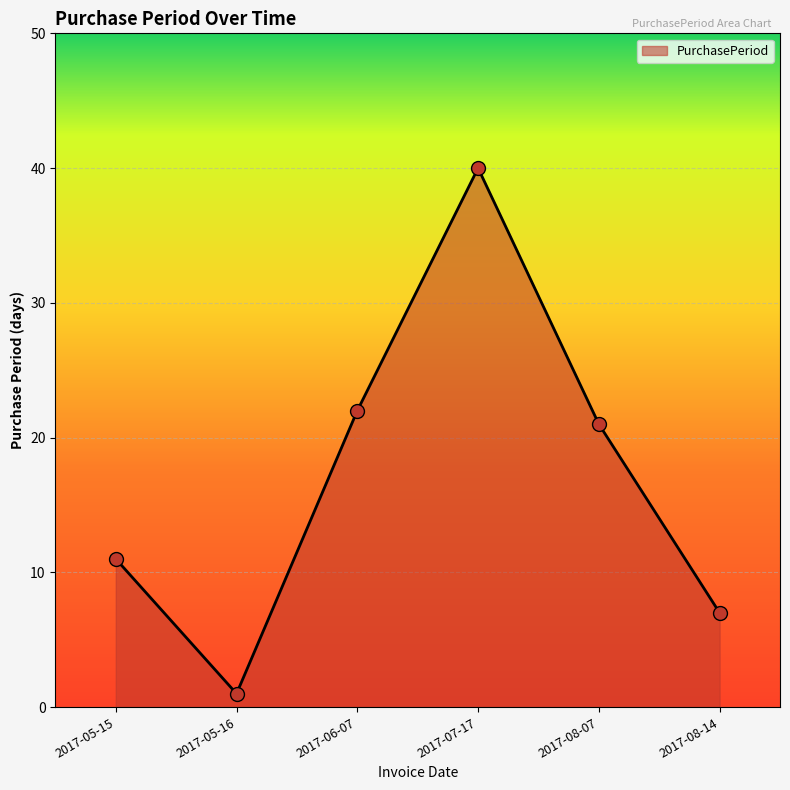

What is the change in value from 2017-05-16 to 2017-08-07?

+20